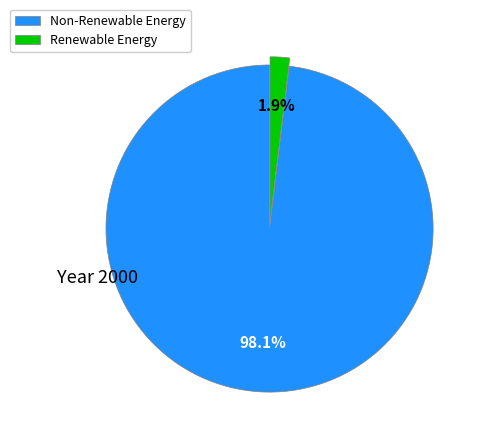

Which category has the biggest portion of the pie?

Non-Renewable Energy